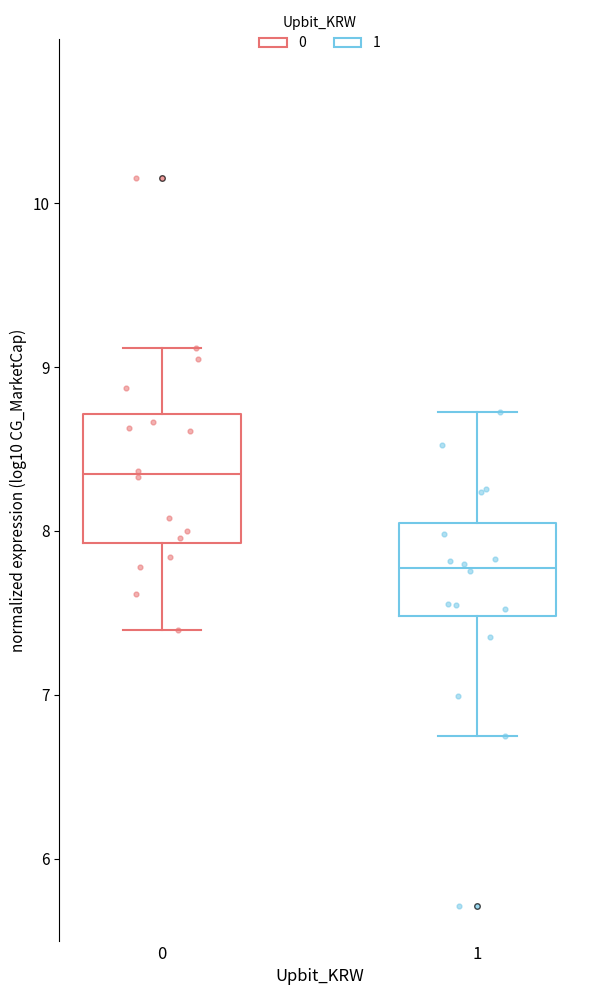

Which box has the lowest median line?

1